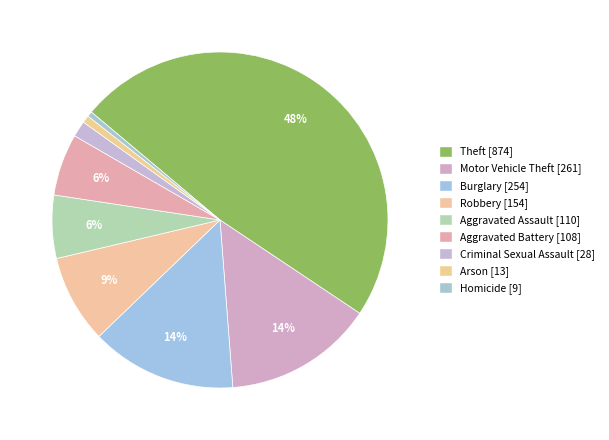

How many slices are in this pie chart?

9